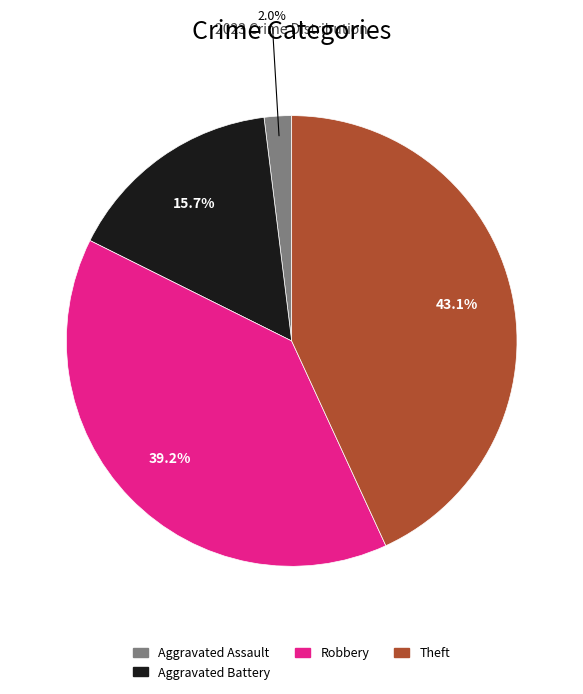

True or false: Robbery accounts for 25% of the total.

False